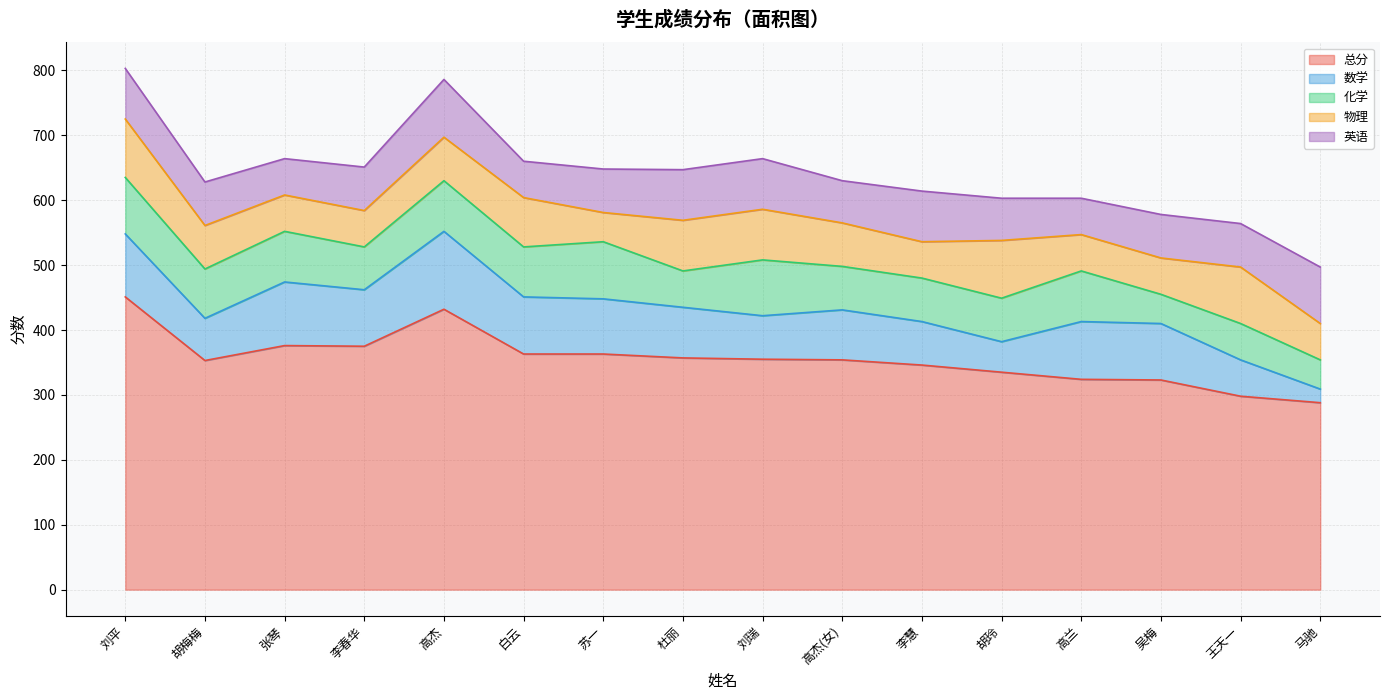

True or false: 英语 and 总分 cross at least once.

False